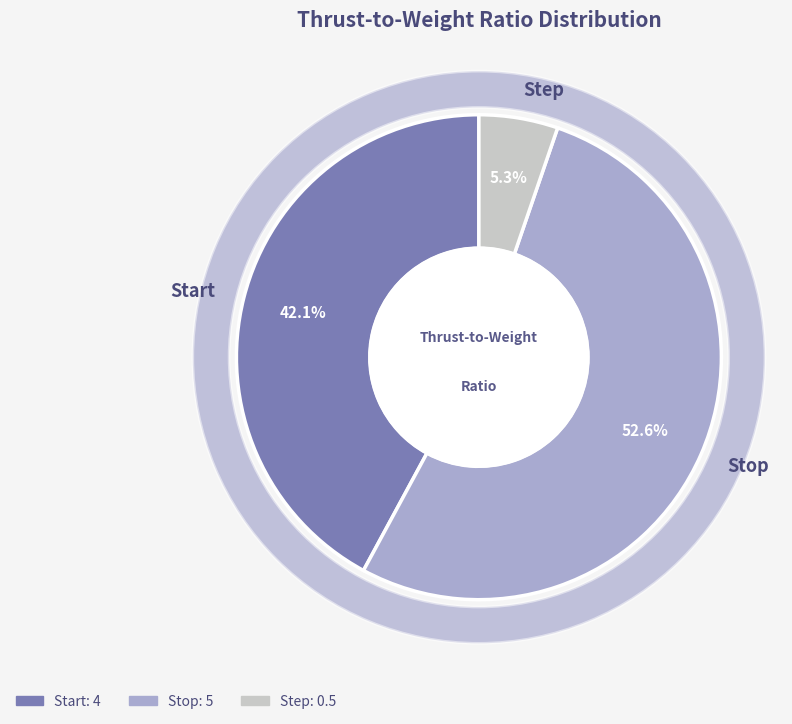

What percentage is the Start slice, to the nearest percent?

42%